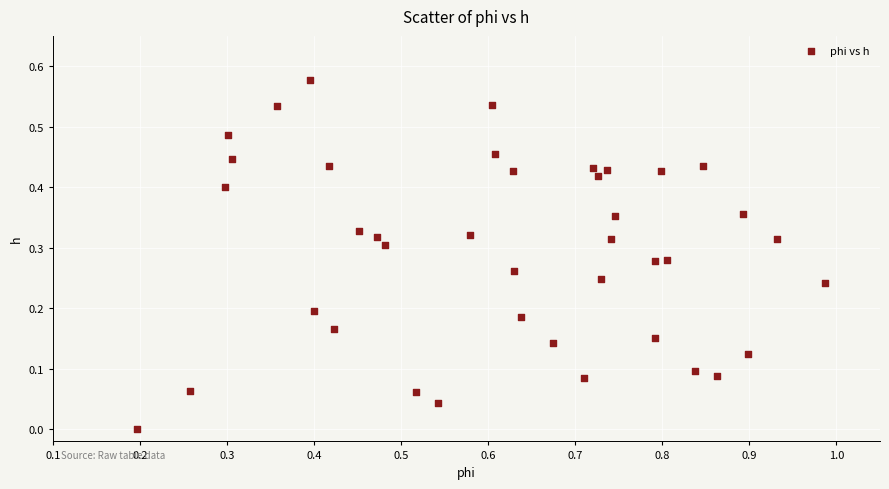

What is the range of X values (max minus min)?

0.8